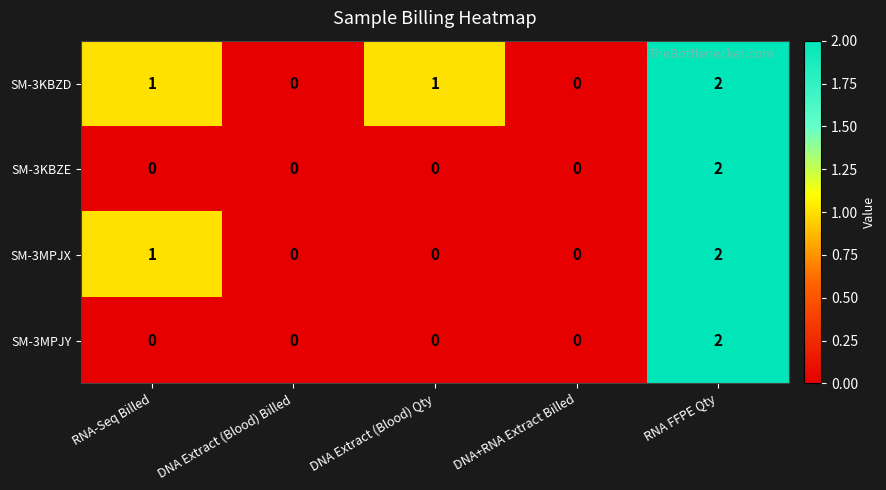

At which label does SM-3KBZE reach its peak?

RNA FFPE Qty